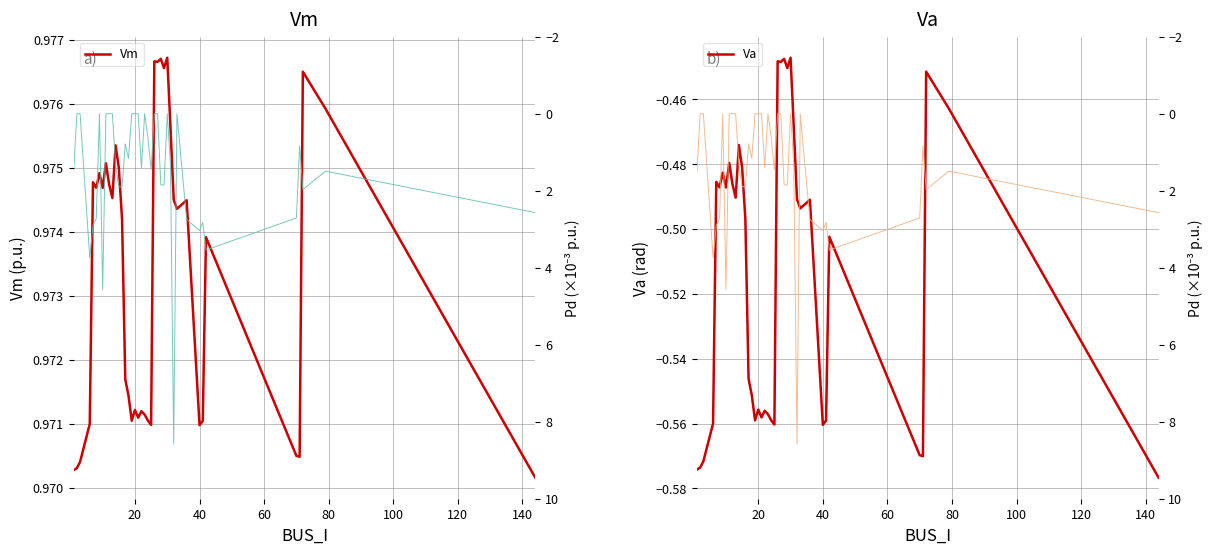

Which series has the largest range (max minus min)?

Pd (scaled)